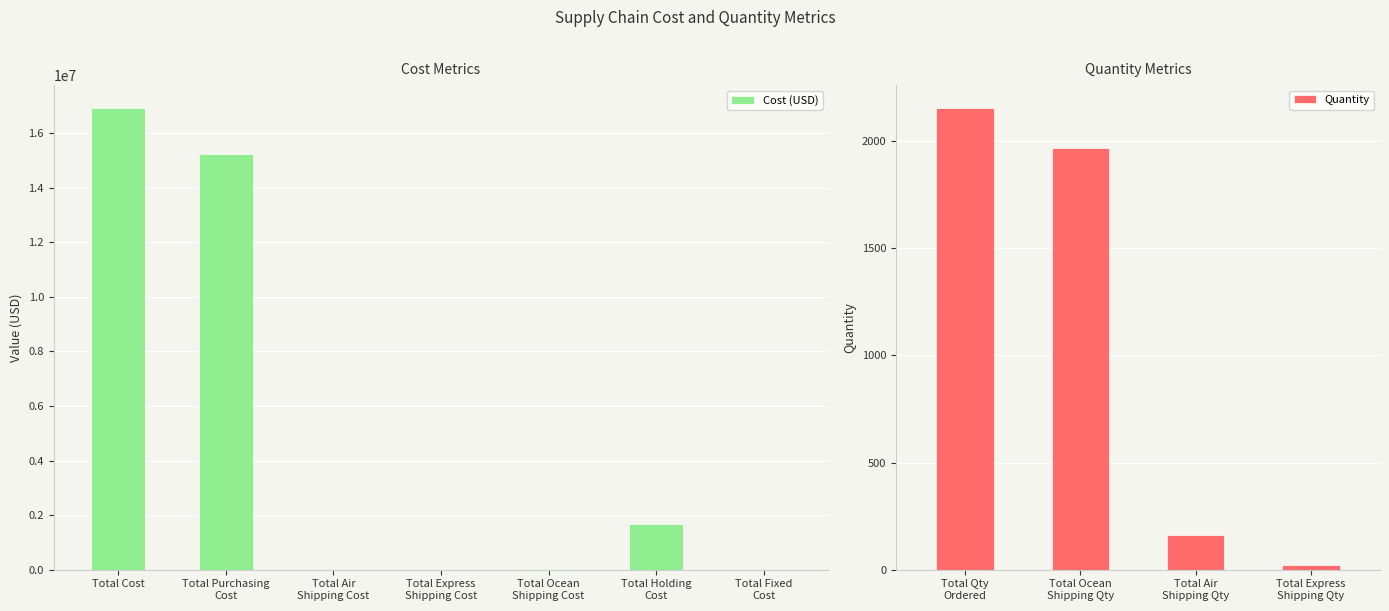

What is the greatest value displayed?

16919566